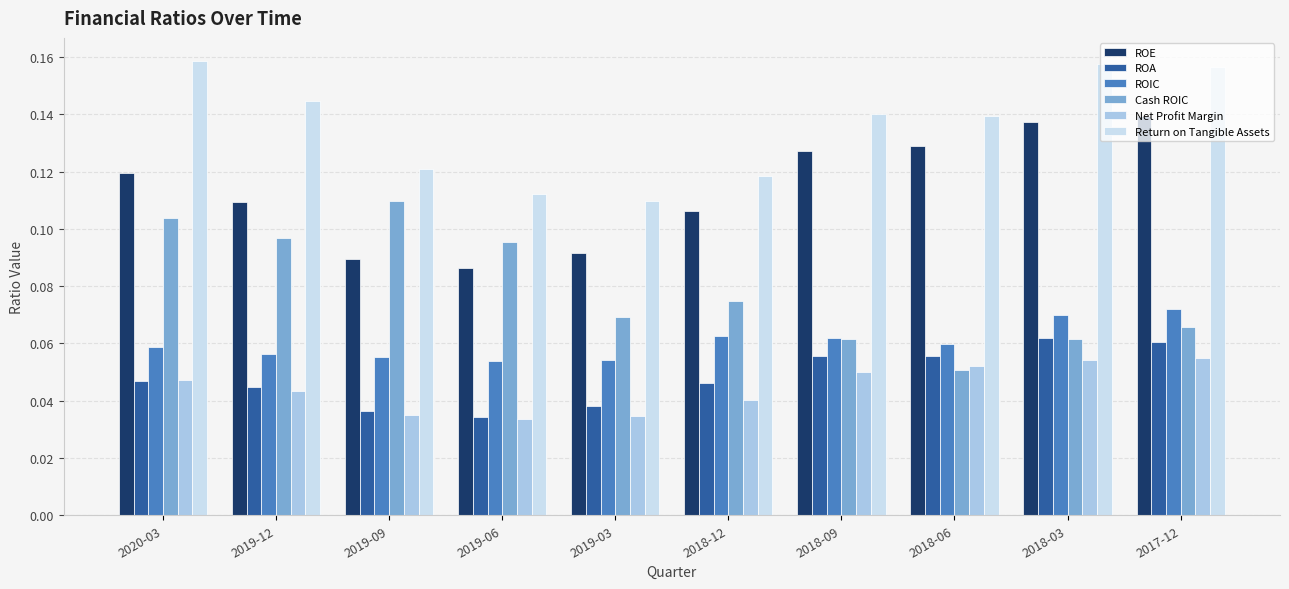

What is the sum of all ROIC values?

0.6